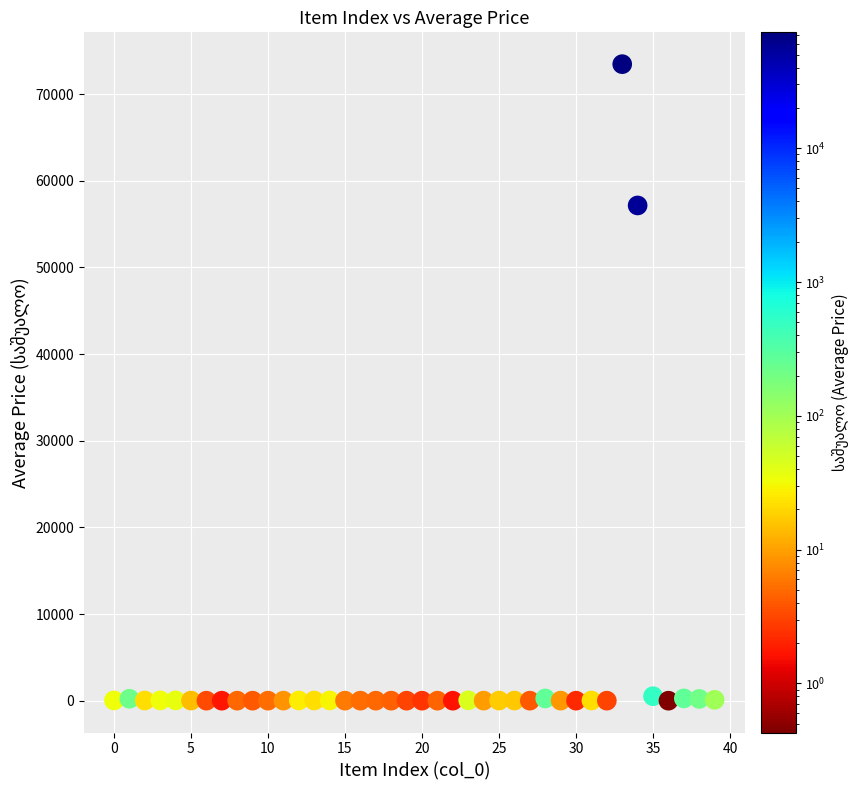

What is the range of Y values (max minus min)?

73447.7